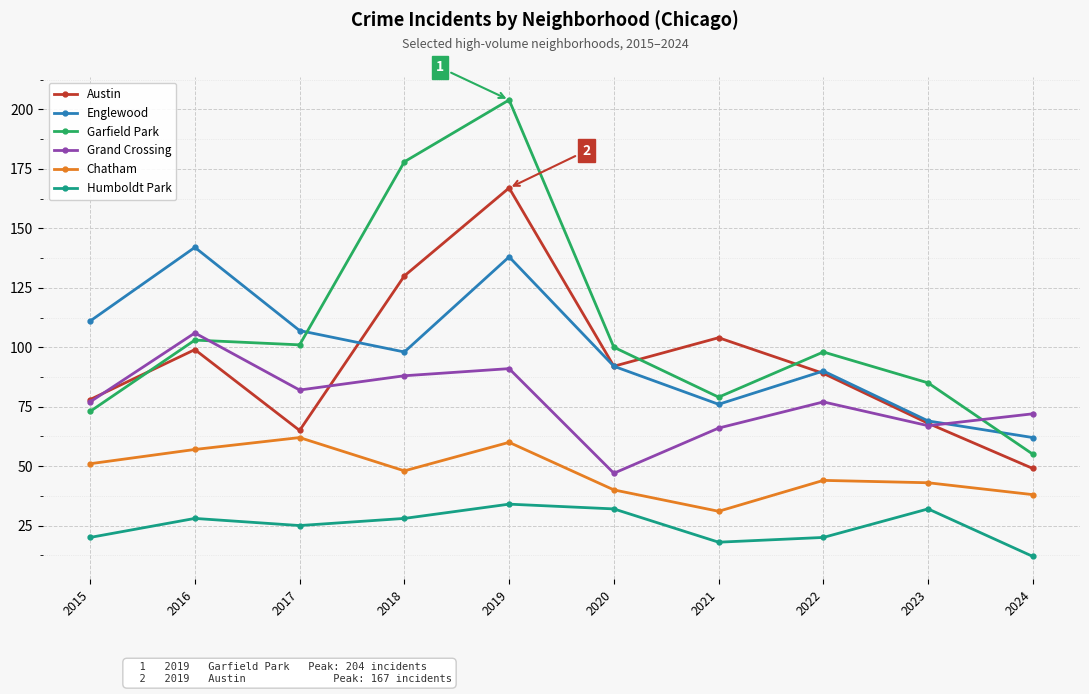

Does the chart display data point markers on the line(s)?

Yes